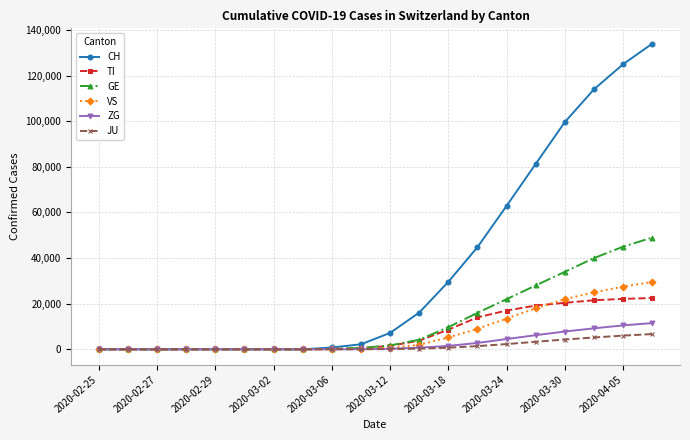

Which series has the largest total across all categories?

CH